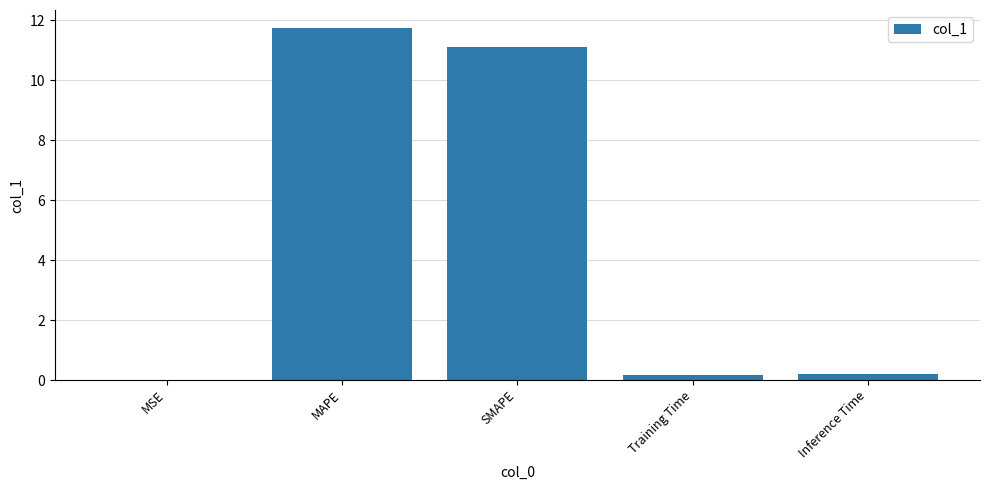

What is the maximum value shown in the chart?

11.7